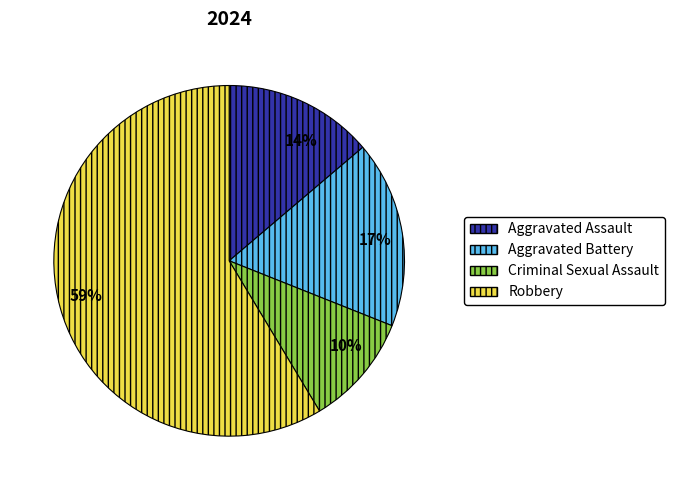

Is there a majority slice in this chart?

Yes